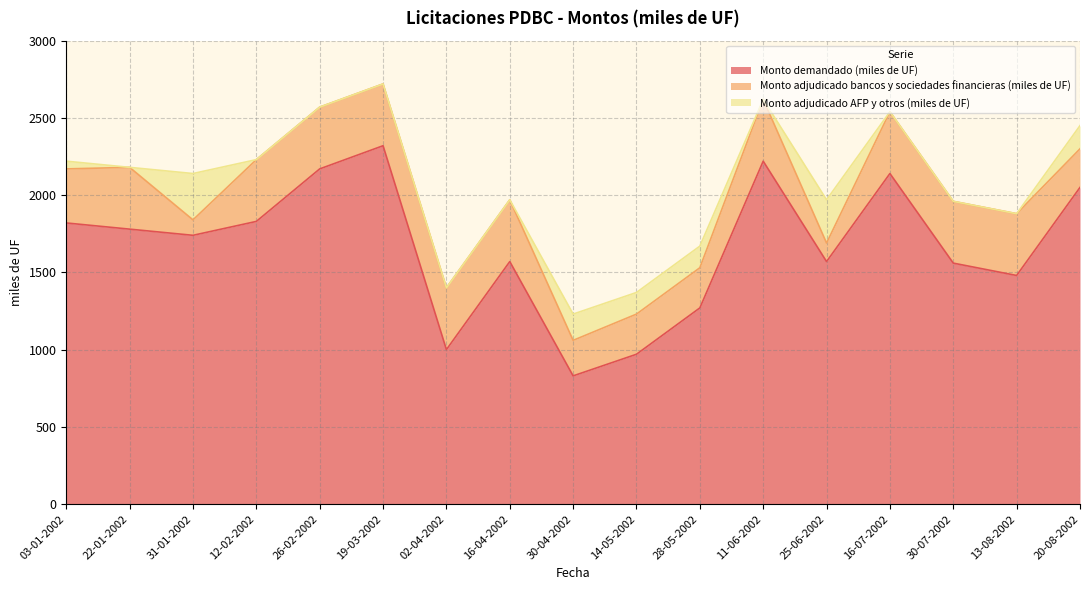

What position from the left is 25-06-2002?

13